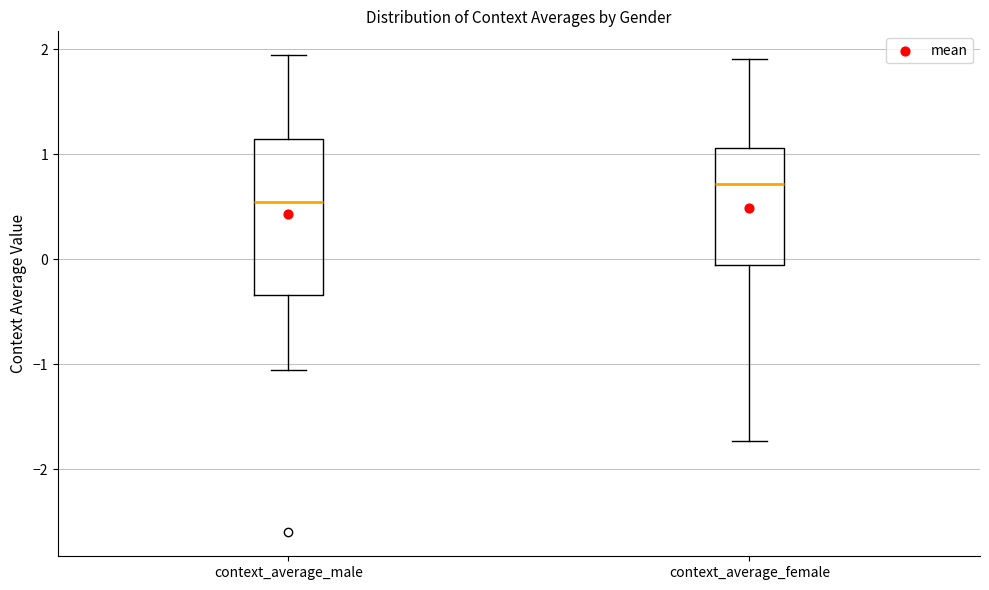

Comparing the boxes themselves (not the whiskers), which one is the tallest?

context_average_male